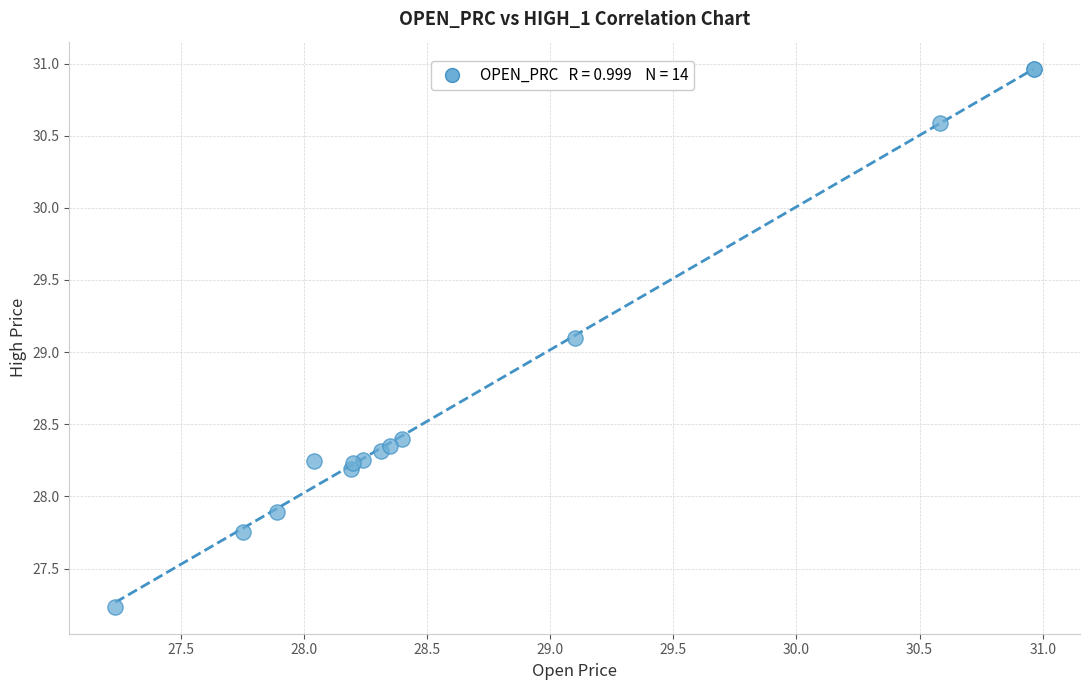

What Y value in the scatter plot is closest to 29?

29.1